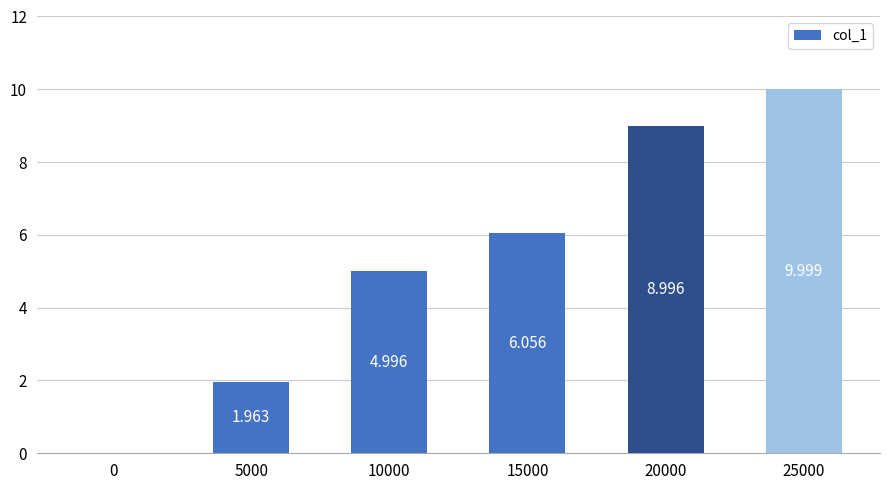

The chart shows a value of 10.0 at 25000. True or false?

True